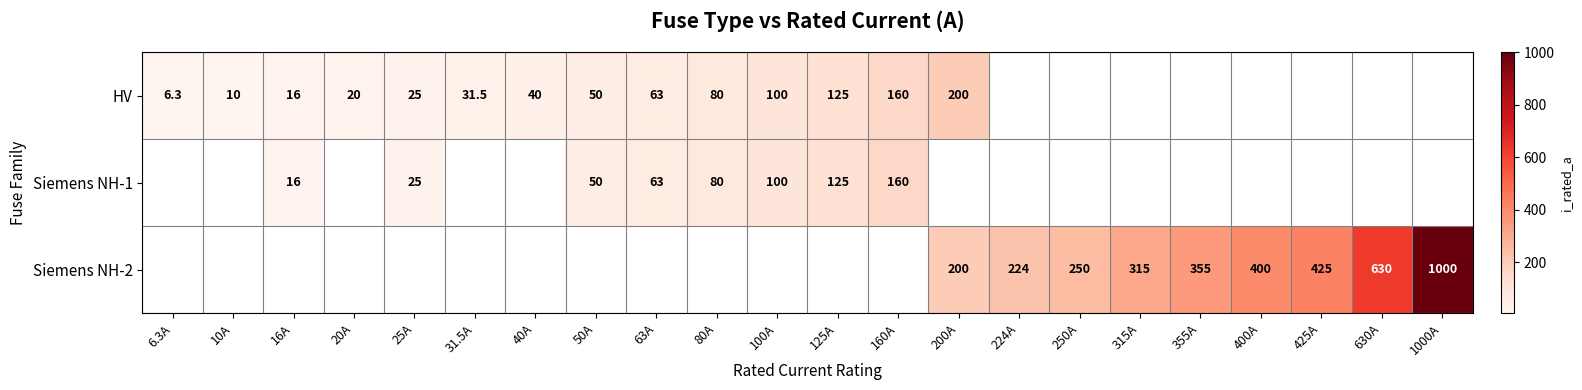

What is the sum of the Siemens NH-2 values at 355A and 315A?

670.0